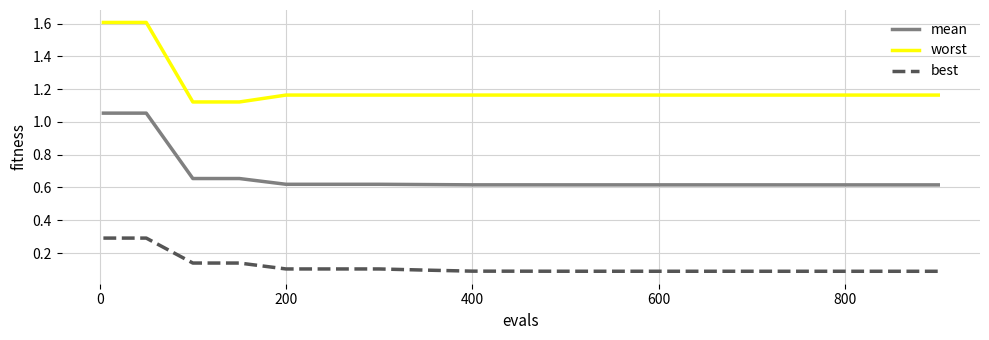

How many lines are shown in the chart?

3